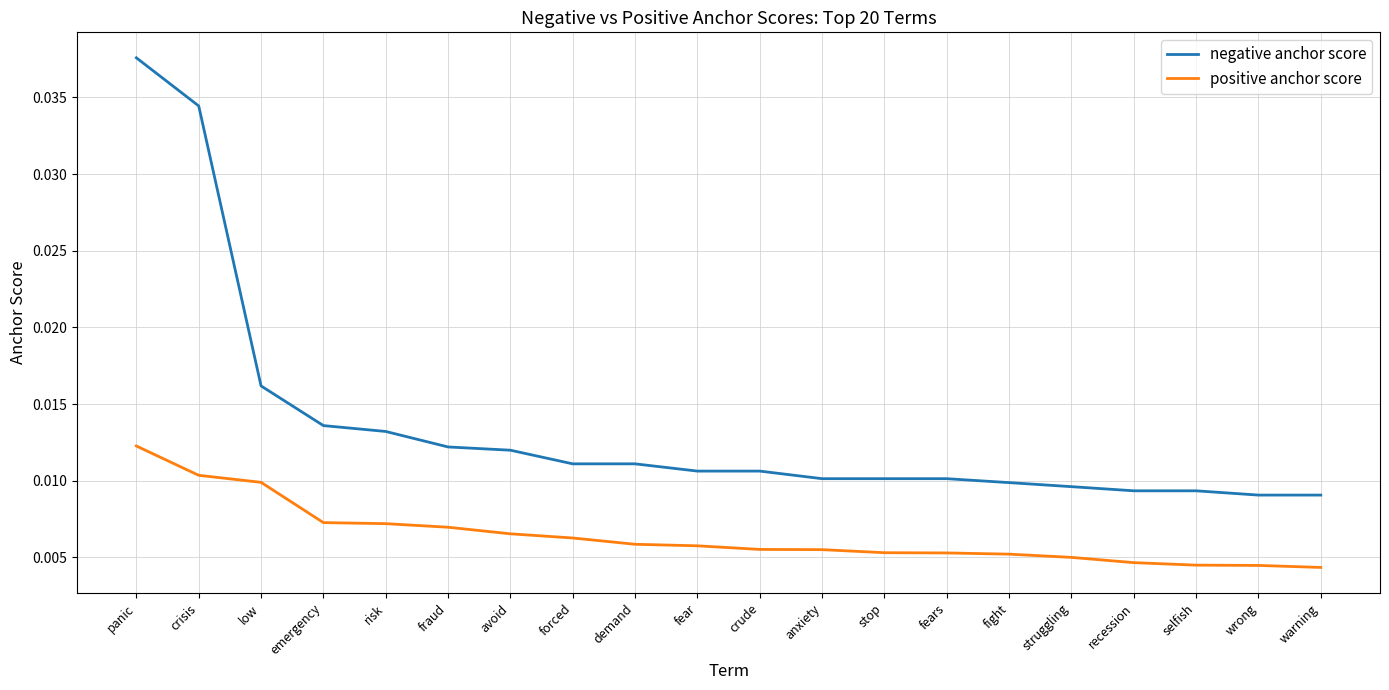

At fraud, list the series in order from smallest to largest.

positive anchor score, negative anchor score